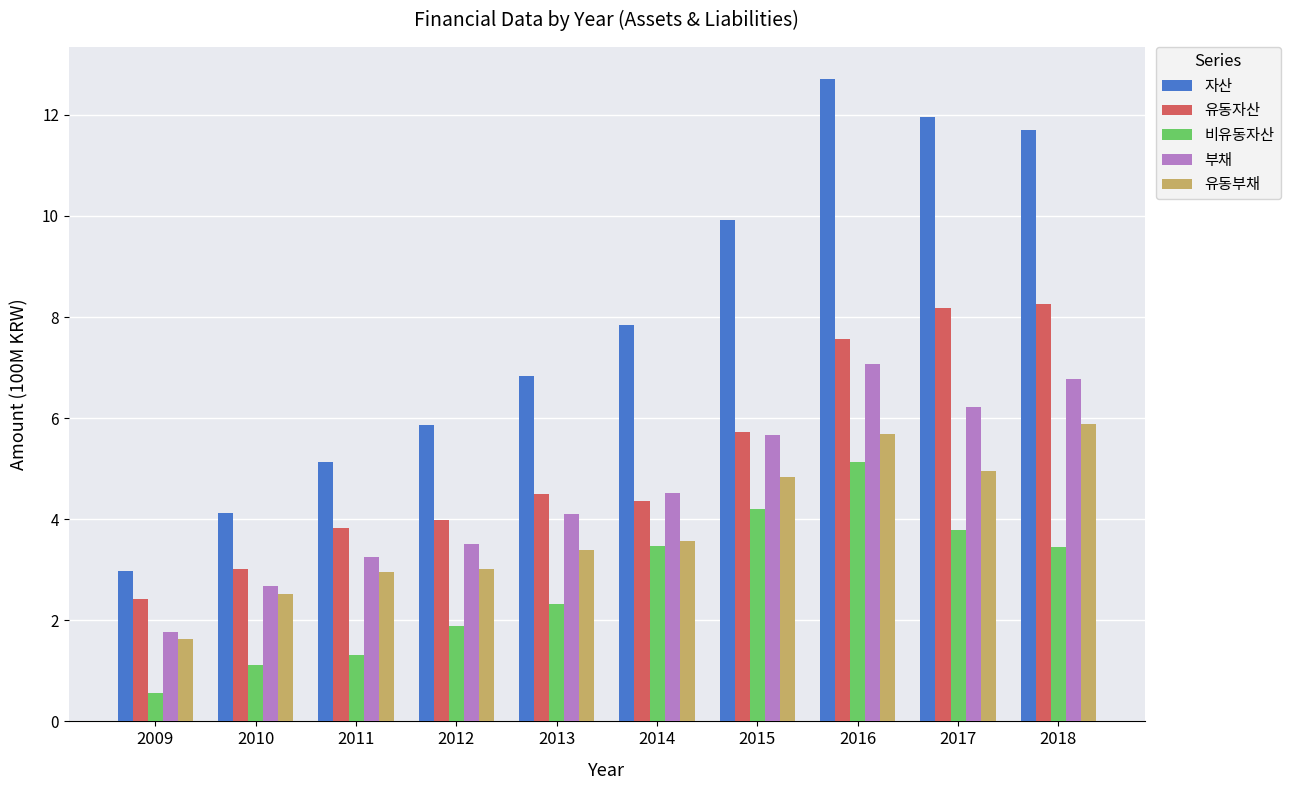

How many distinct data groups are displayed?

5